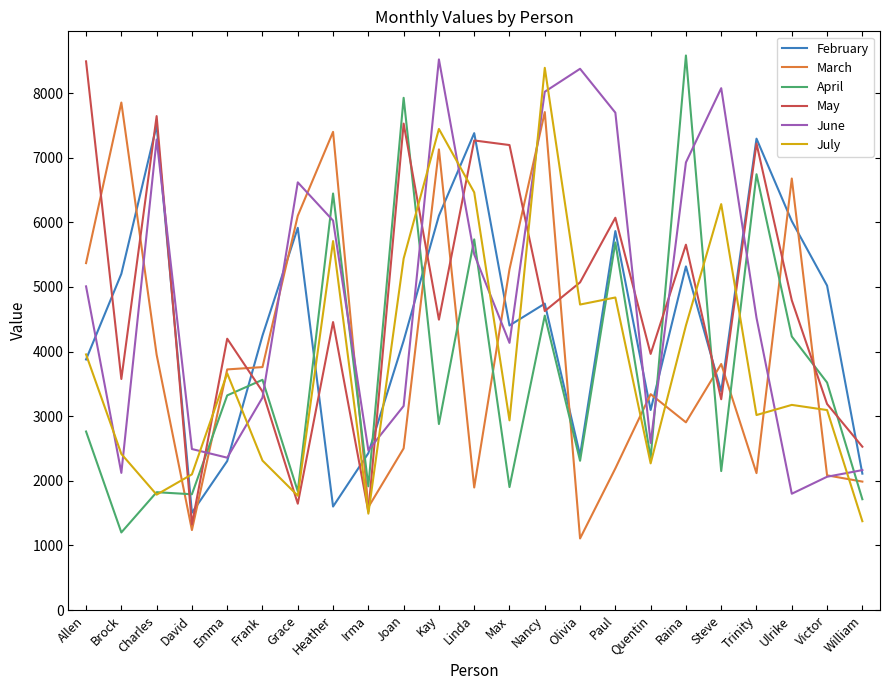

How many values in the February series are below 4404?

11